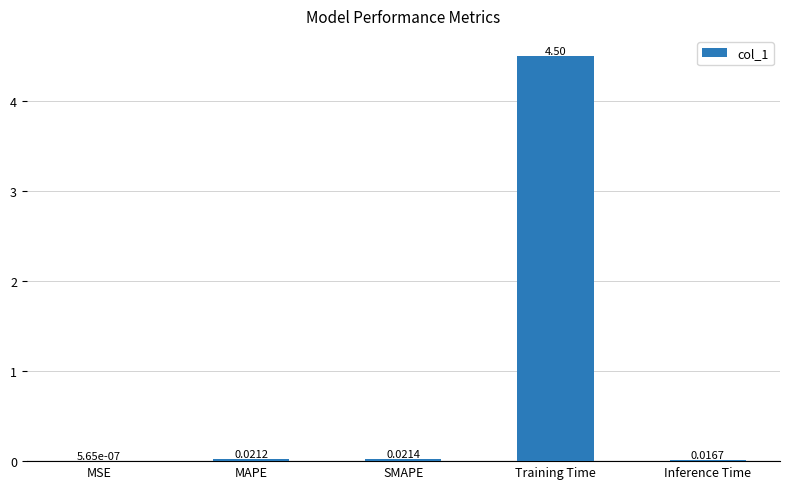

At which label is the value closest to 2?

SMAPE